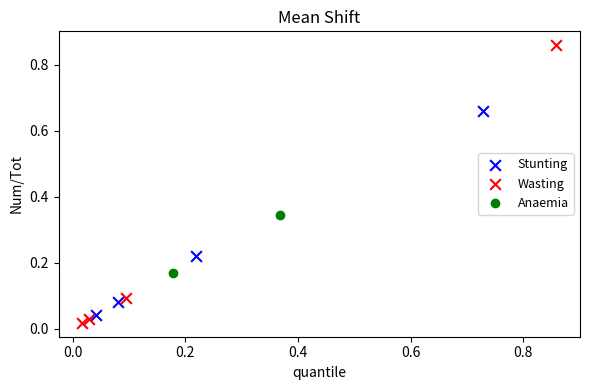

What are all the series names shown in the legend?

Stunting, Wasting, Anaemia